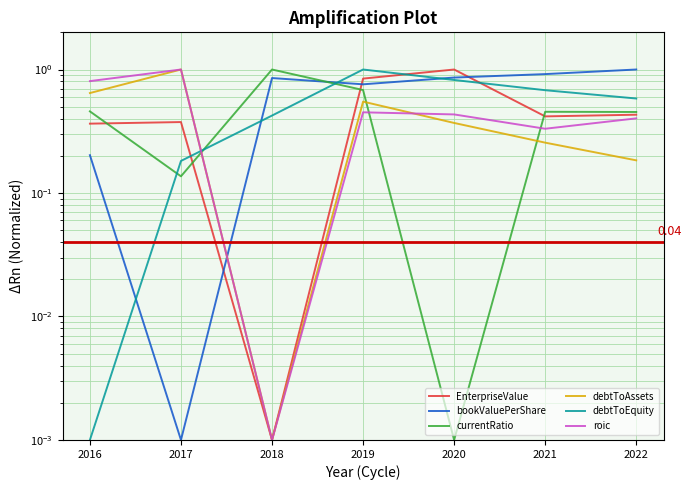

How many lines are shown in the chart?

6